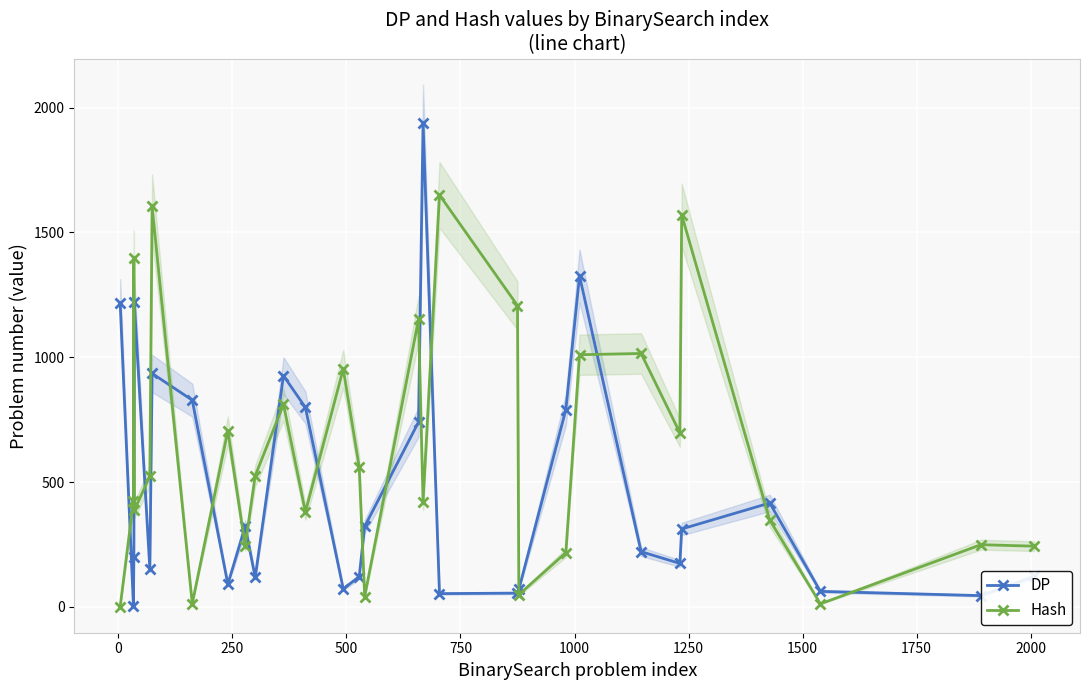

Rank the series by their maximum value, from lowest to highest.

Hash, DP